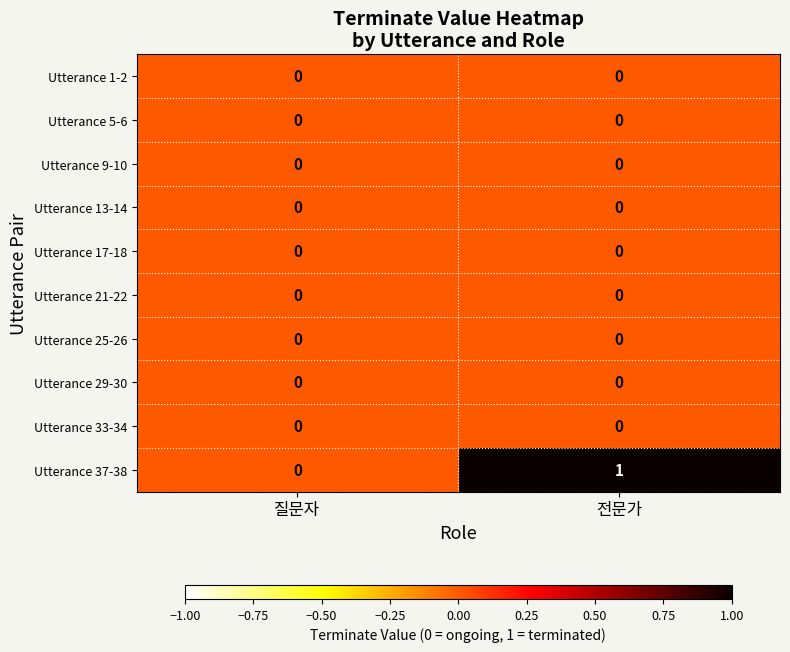

Which series has the widest spread of values?

Utterance 37-38